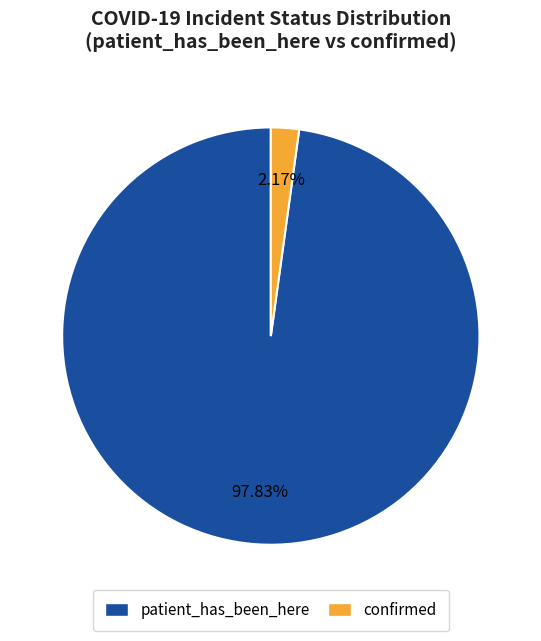

Which slice is the smallest?

confirmed